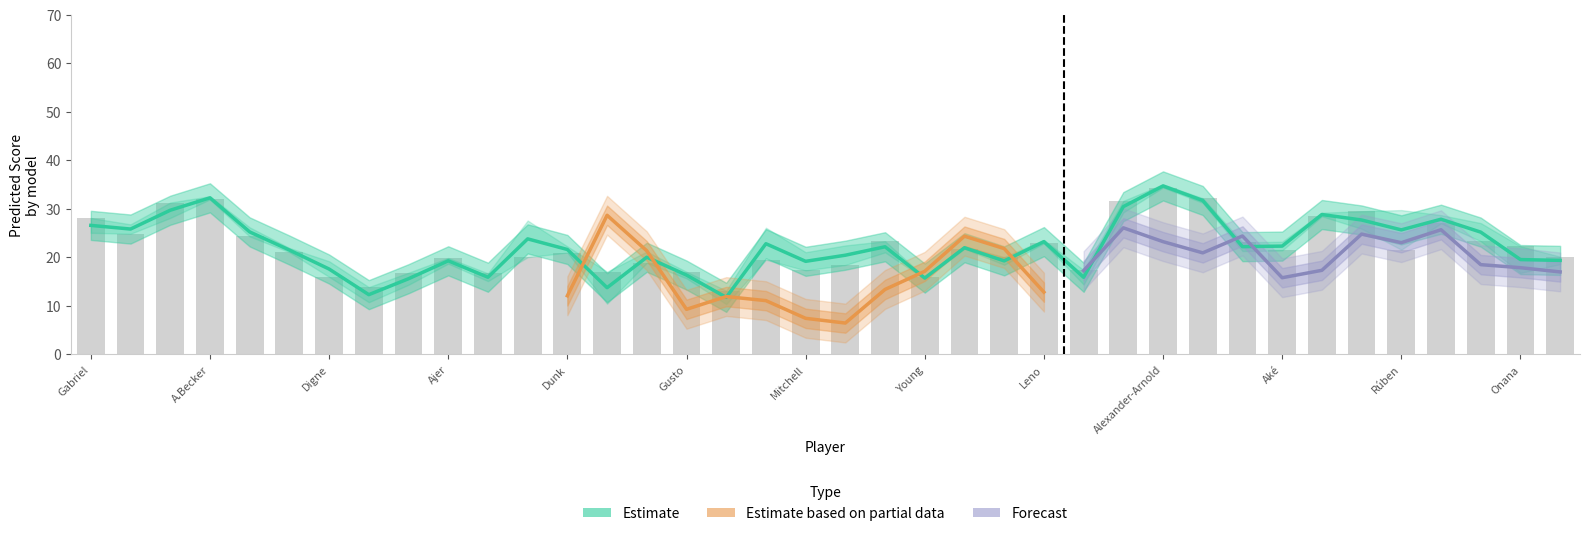

Are the bars grouped side by side (vs. stacked)?

Yes